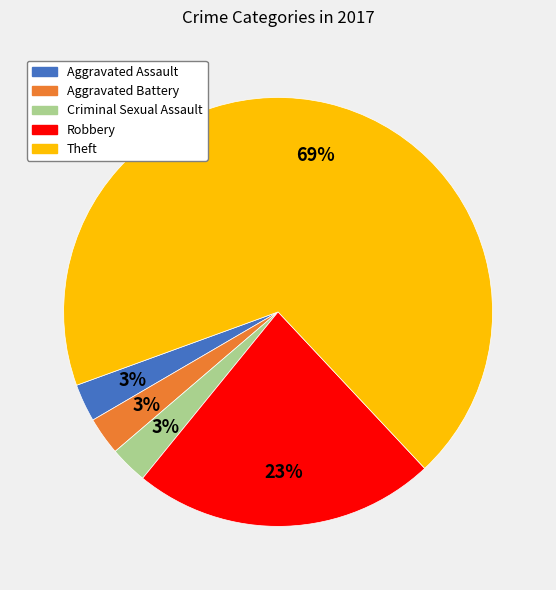

Combined, do Robbery and Aggravated Assault account for over 50%?

No